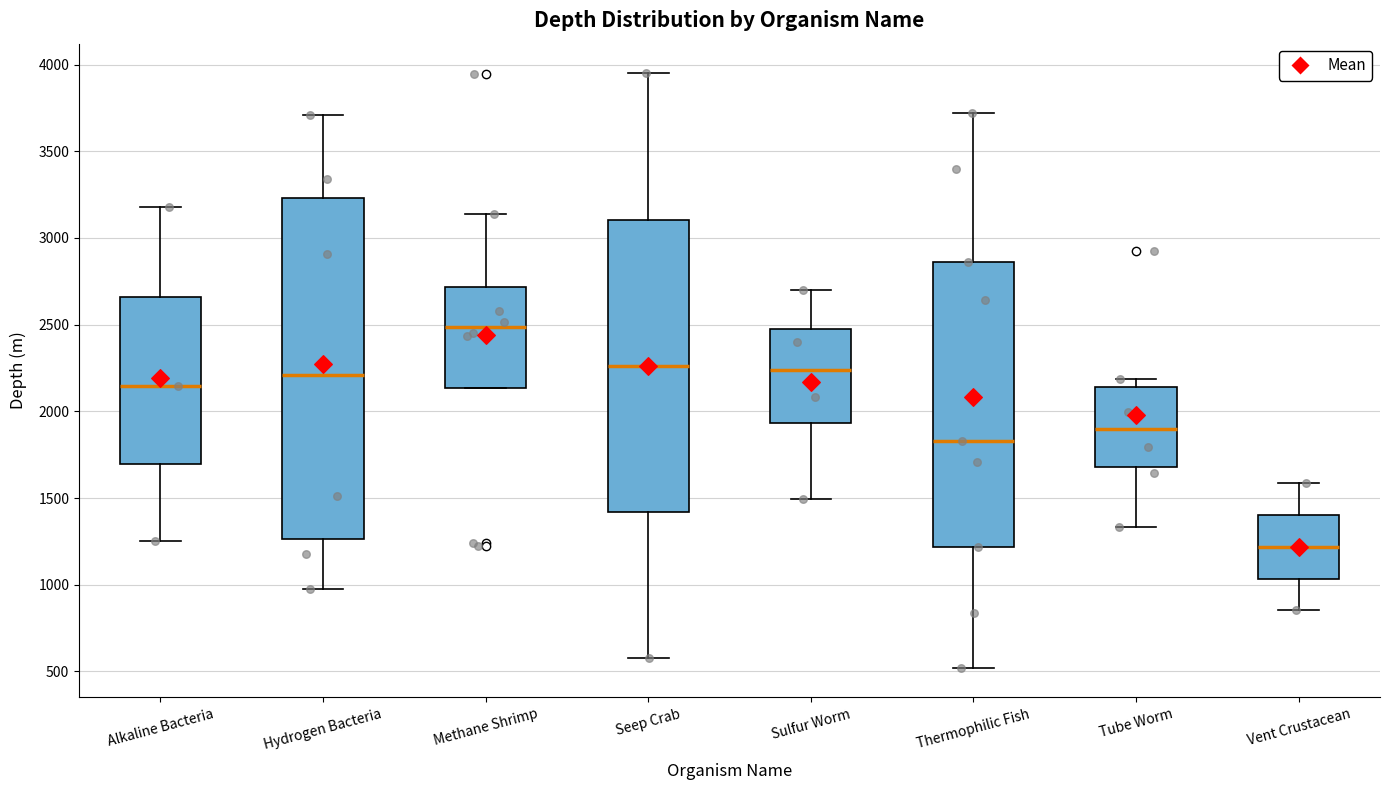

Reading left to right, read every box against the y-axis: the position of its median line, the range the box covers, and the ends of its whiskers. The values are not printed on the chart, so give them approximately, as read against the axis.

Alkaline Bacteria: median 2150, box 1700 to 2650, whiskers 1250 to 3200
Hydrogen Bacteria: median 2200, box 1250 to 3250, whiskers 1000 to 3700
Methane Shrimp: median 2500, box 2150 to 2700, whiskers 2150 to 3150
Seep Crab: median 2250, box 1400 to 3100, whiskers 600 to 3950
Sulfur Worm: median 2250, box 1950 to 2450, whiskers 1500 to 2700
Thermophilic Fish: median 1850, box 1200 to 2850, whiskers 500 to 3700
Tube Worm: median 1900, box 1700 to 2150, whiskers 1350 to 2200
Vent Crustacean: median 1200, box 1050 to 1400, whiskers 850 to 1600